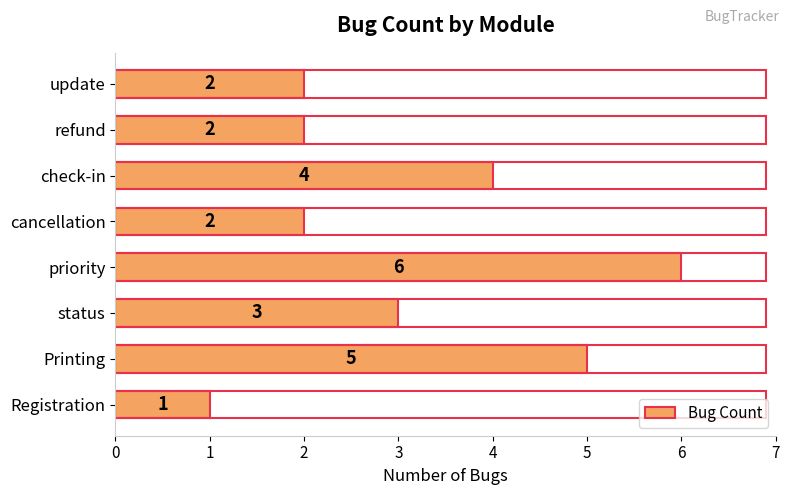

At which label is the value closest to 3?

status